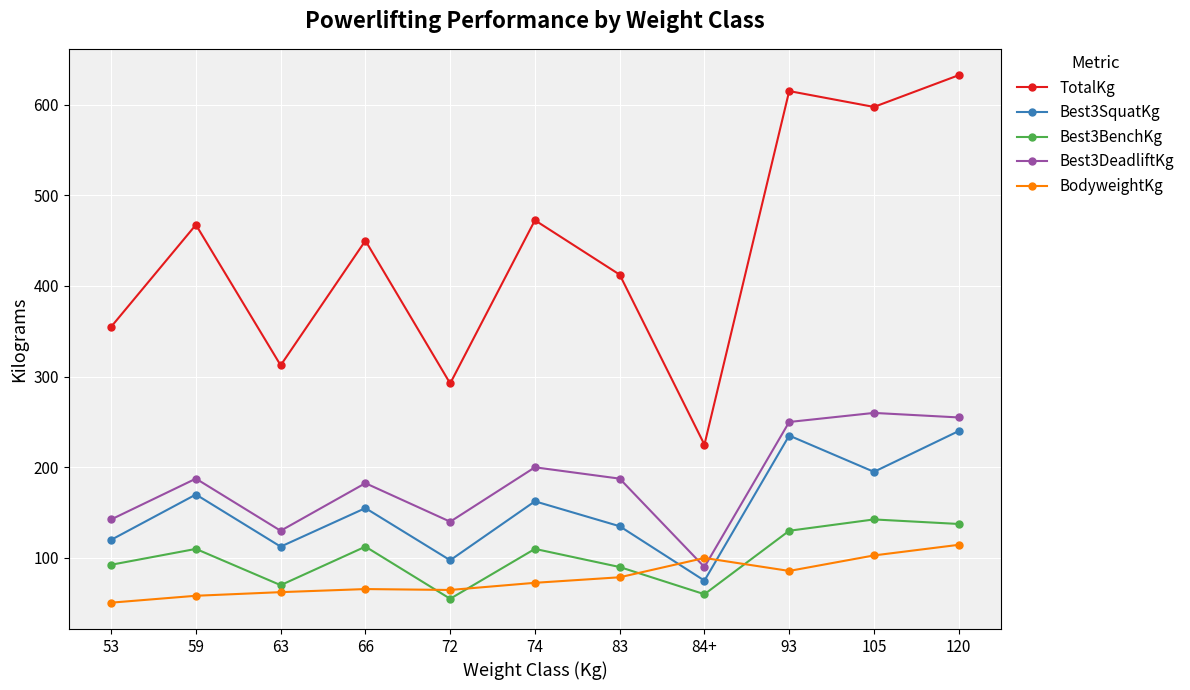

At which category does TotalKg reach its first local valley?

63